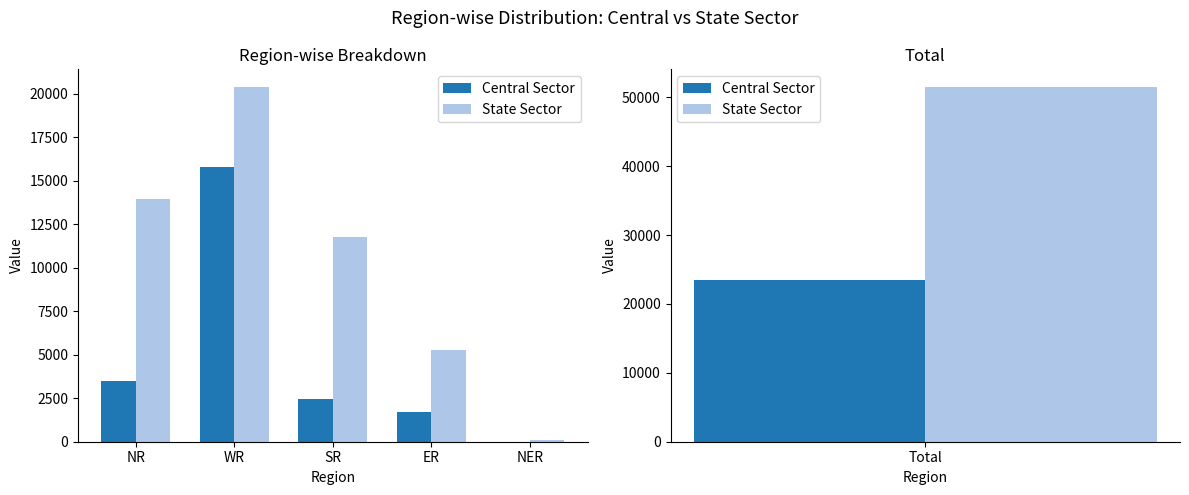

How many values in the State Sector series are below 11766?

2